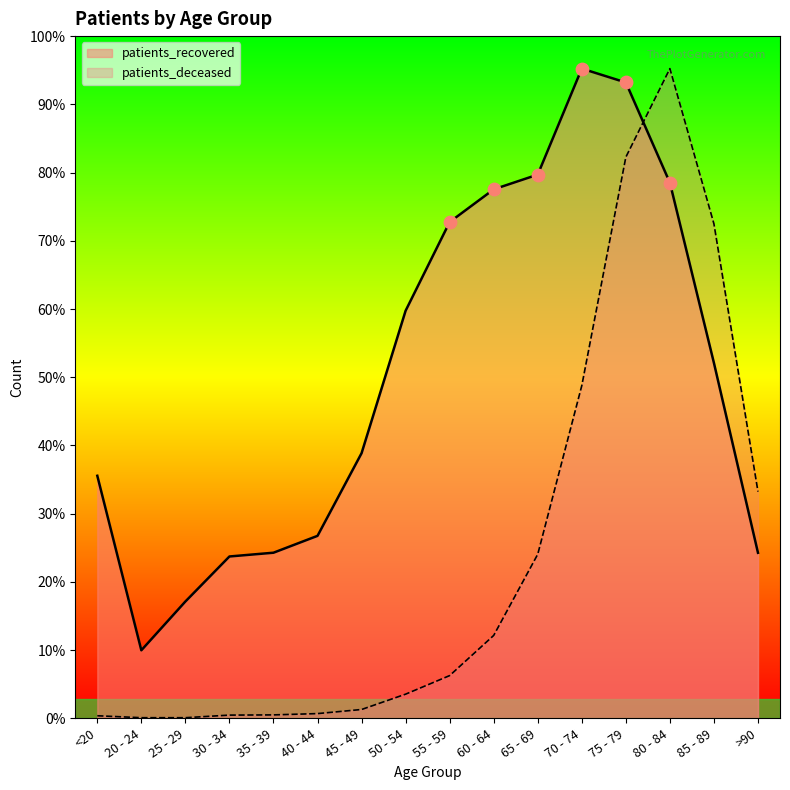

Which series has the largest total across all categories?

patients_recovered